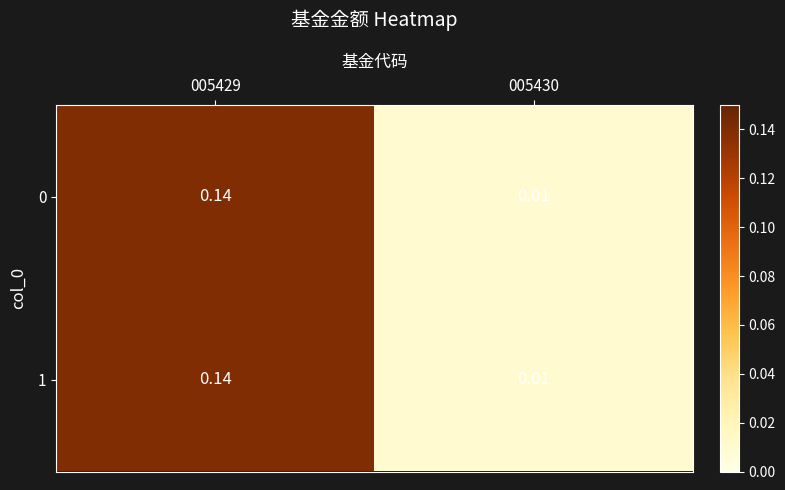

Is the value of 1 at 005430 greater than the value of 0 at 005429?

No